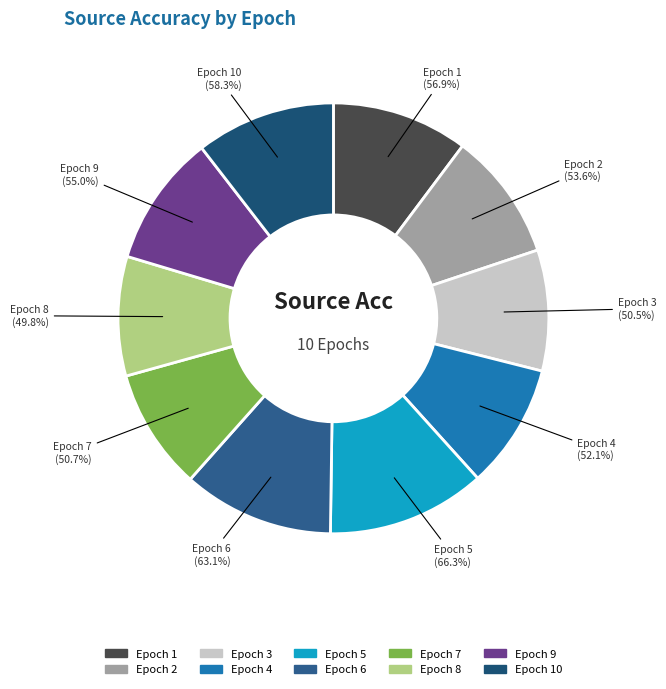

What is the largest slice in the pie chart?

5